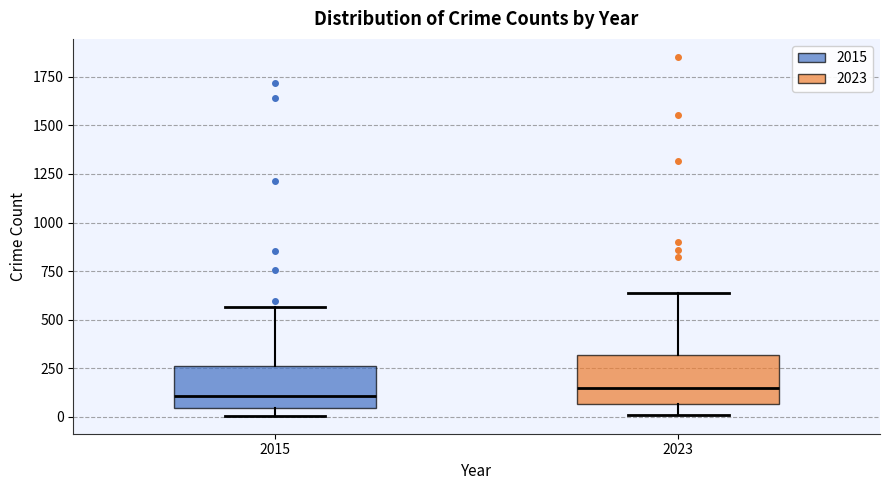

Reading left to right, read every box against the y-axis: the position of its median line, the range the box covers, and the ends of its whiskers. The values are not printed on the chart, so give them approximately, as read against the axis.

2015: median 100, box 50 to 250, whiskers 0 to 550
2023: median 150, box 50 to 300, whiskers 0 to 650